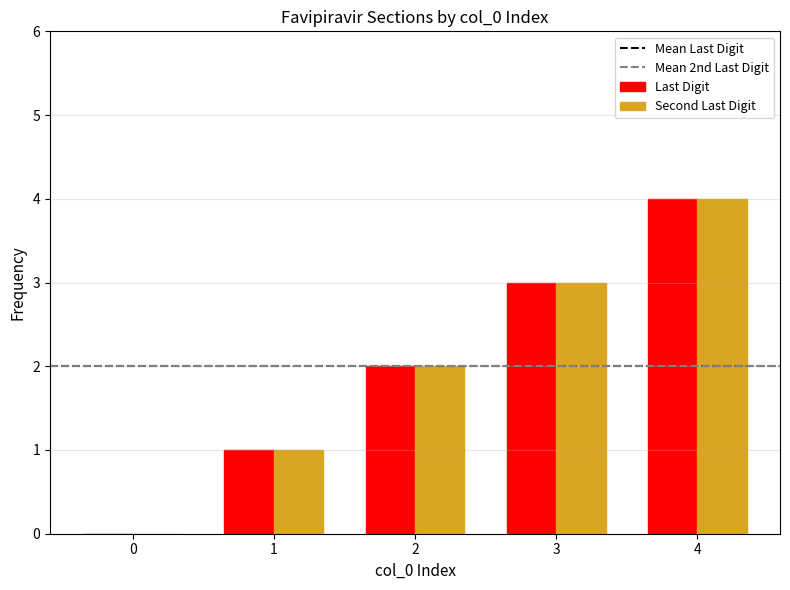

At which label does Second Last Digit reach its peak?

4